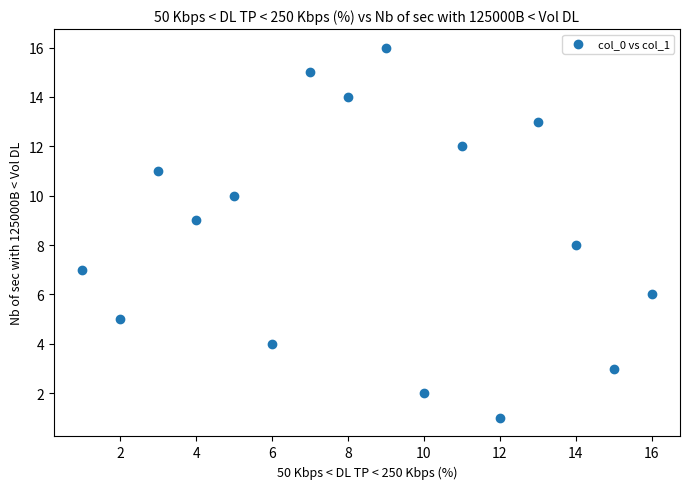

What is the range of X values (max minus min)?

15